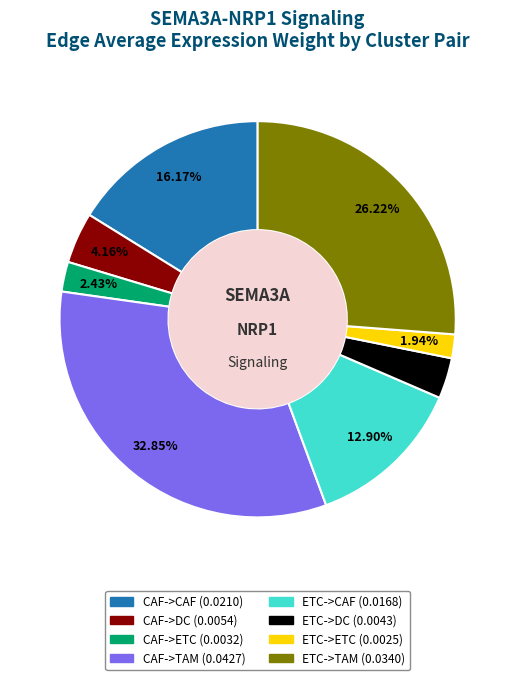

Is there any slice that represents more than half of the pie?

No